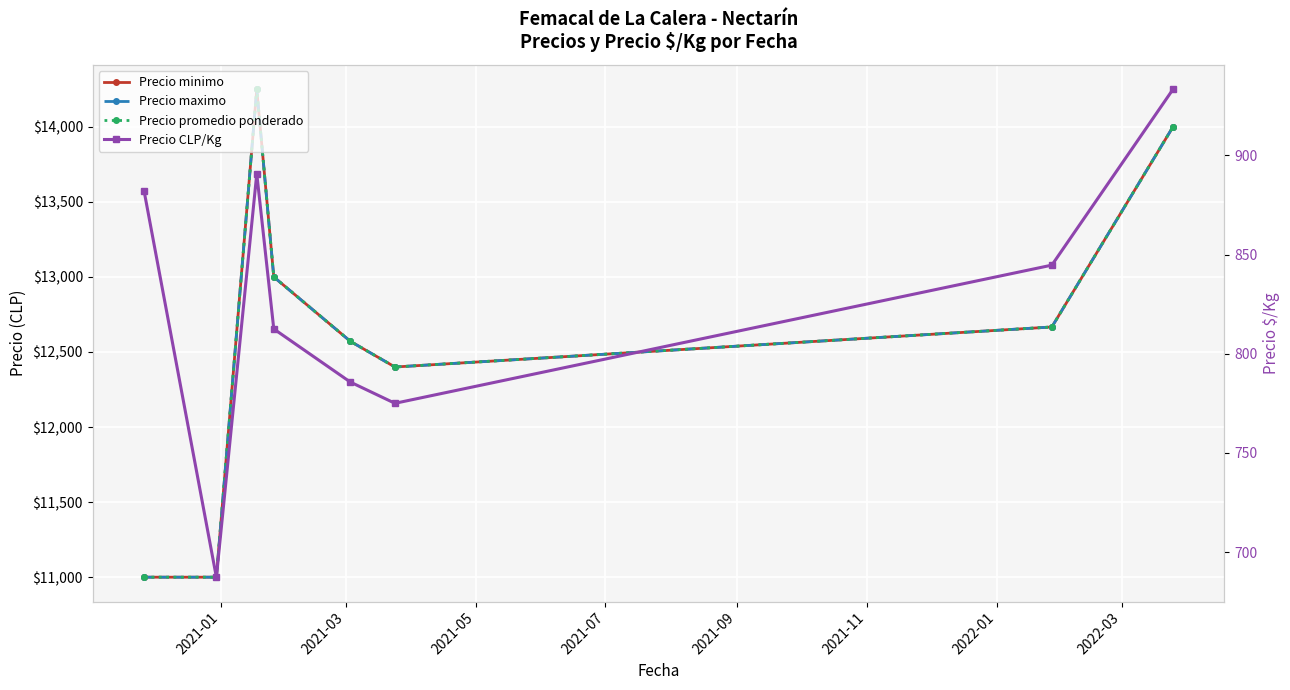

True or false: Precio promedio ponderado has more than 0 points higher than both neighbors.

True